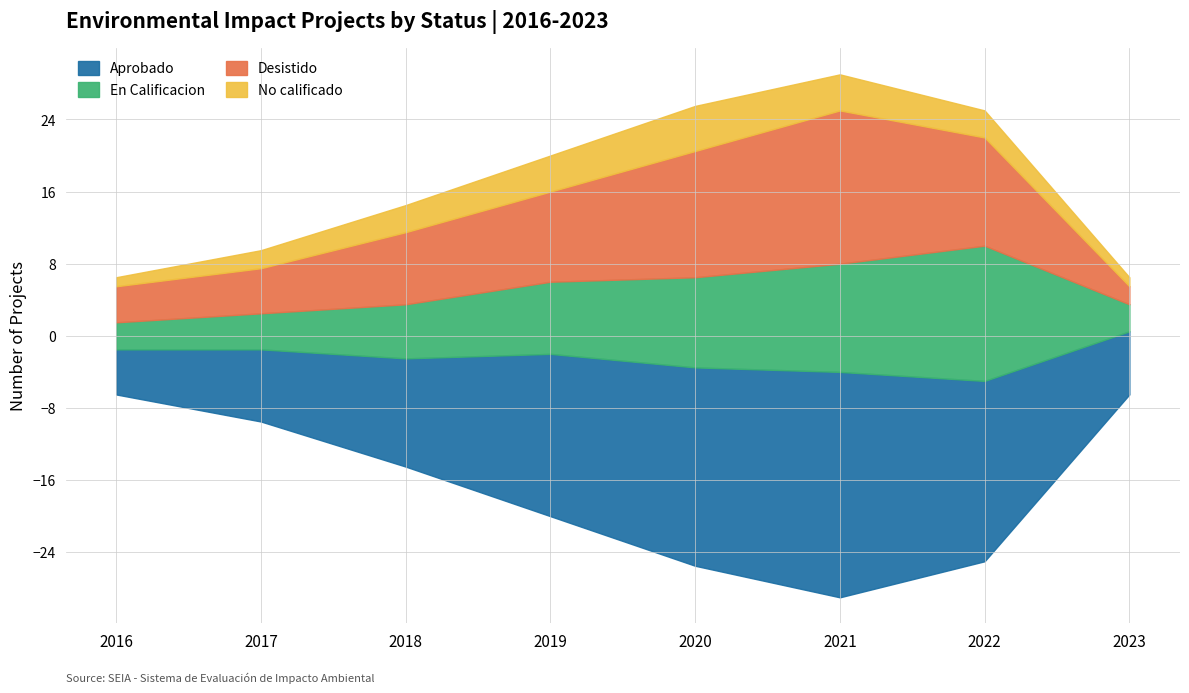

At 2022, list the series in order from largest to smallest.

Aprobado, En Calificacion, Desistido, No calificado